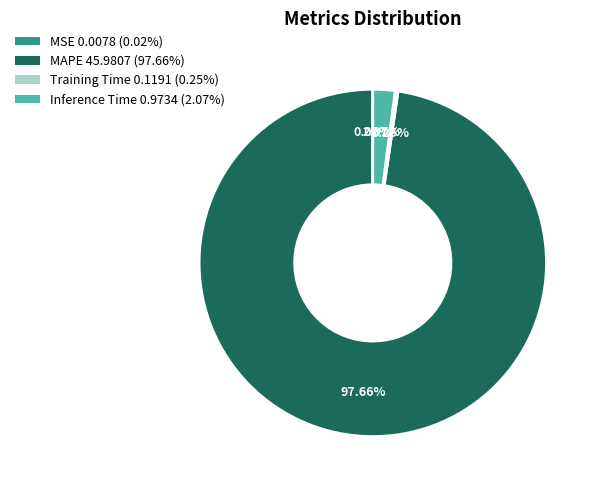

Does any single category account for the majority?

Yes